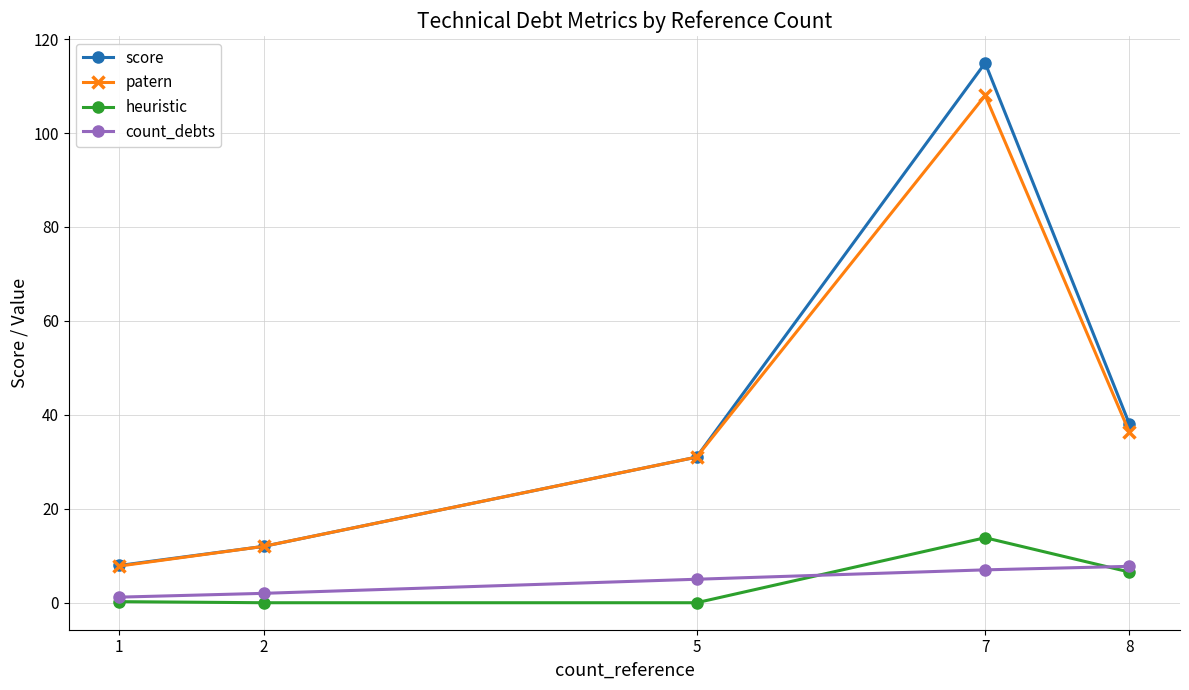

What is the value of the score point at the 4th from the left?

114.9